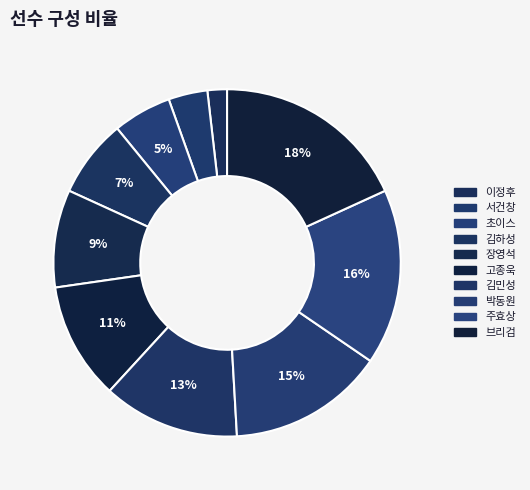

Is it true that 주효상 is 16% of the pie?

True